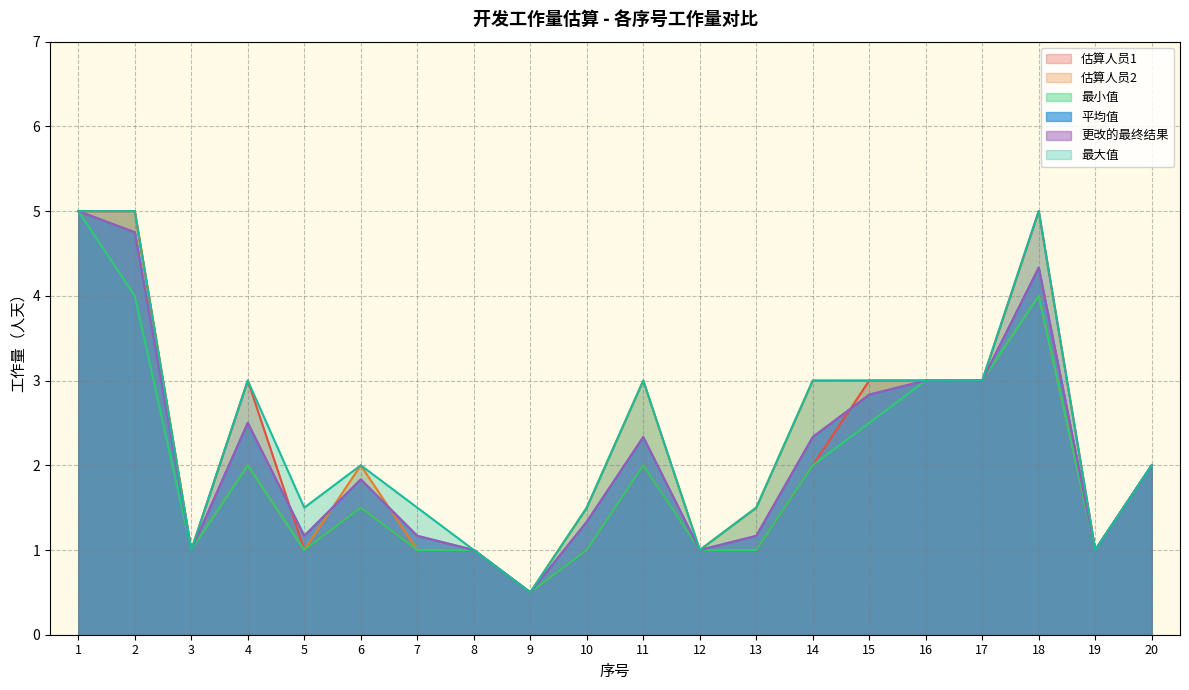

How many values in the 最小值 series exceed 2?

6